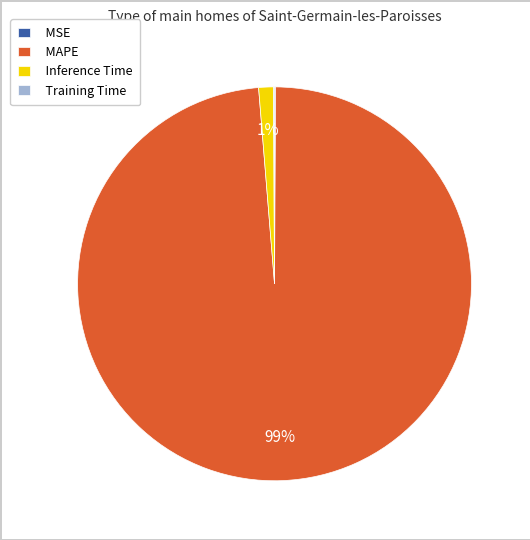

To the nearest percent, what percentage of the pie is MAPE?

99%